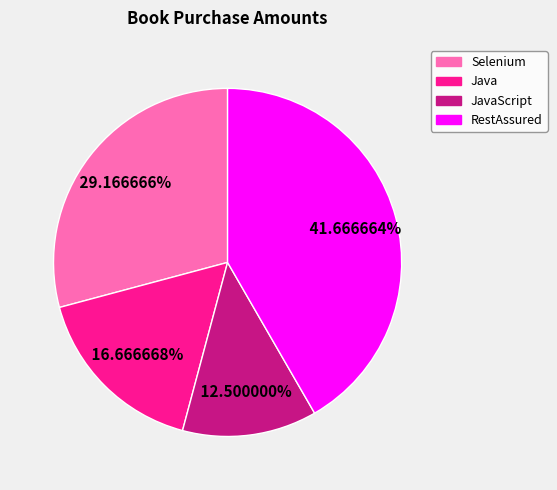

Is there a majority slice in this chart?

No